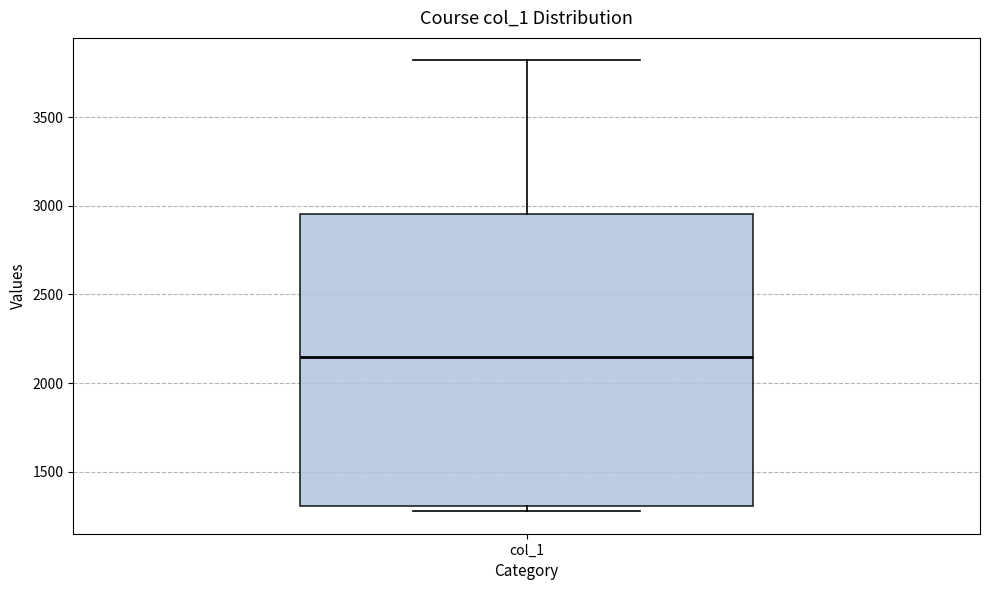

Transcribe this box plot: give where the median line is, the range the box spans, and where the two whiskers end, as read against the y-axis. The values are not printed on the chart, so give them approximately, as read against the axis.

median 2150, box 1300 to 2950, whiskers 1300 (just below the box's lower edge) to 3800